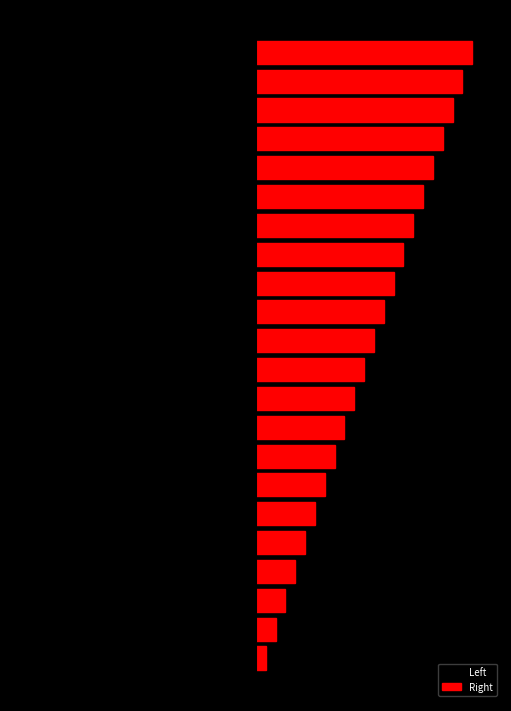

Between 14 and 1, which is larger?

1